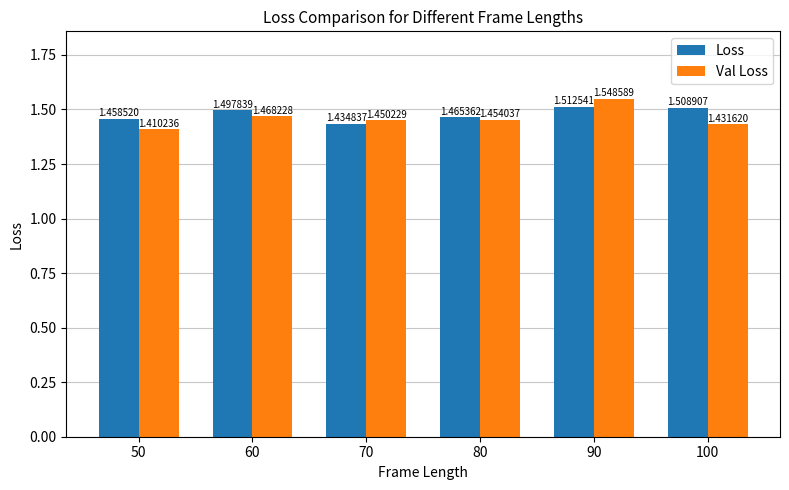

Which series has the largest range (max minus min)?

Val Loss